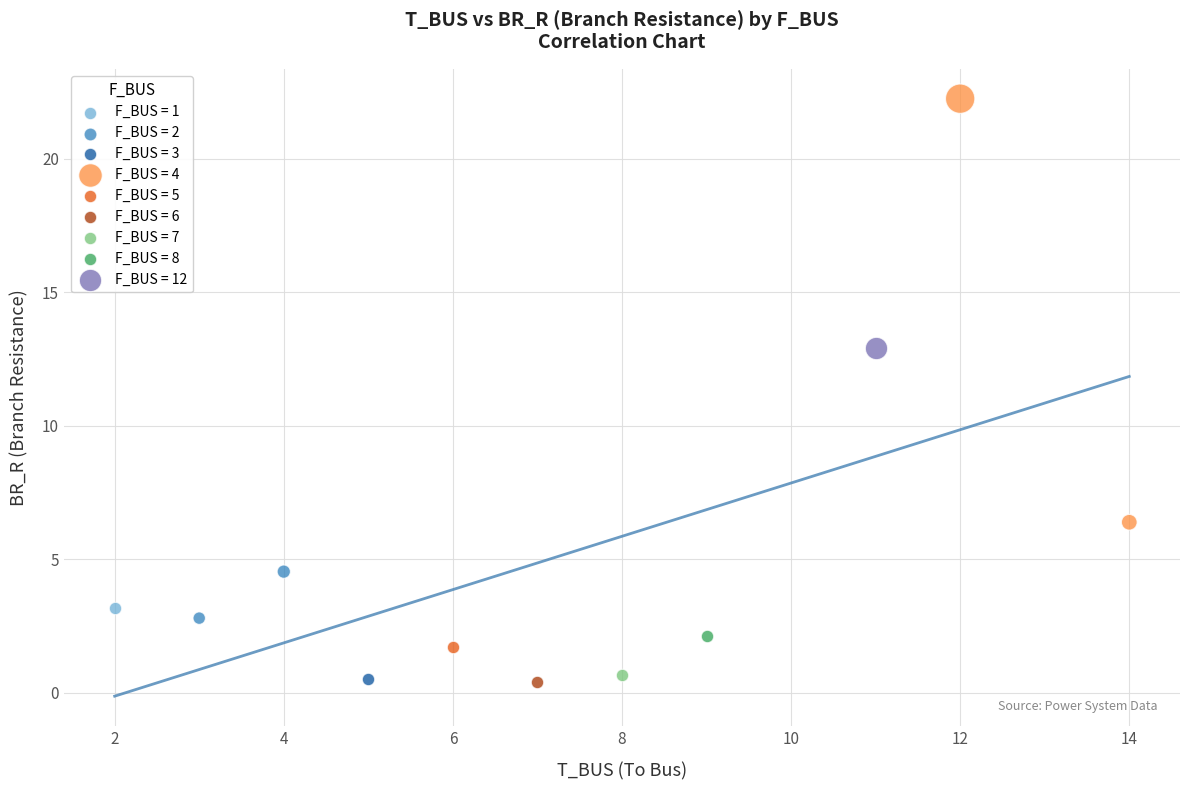

What are all the series names shown in the legend?

F_BUS = 1, F_BUS = 2, F_BUS = 3, F_BUS = 4, F_BUS = 5, F_BUS = 6, F_BUS = 7, F_BUS = 8, F_BUS = 12